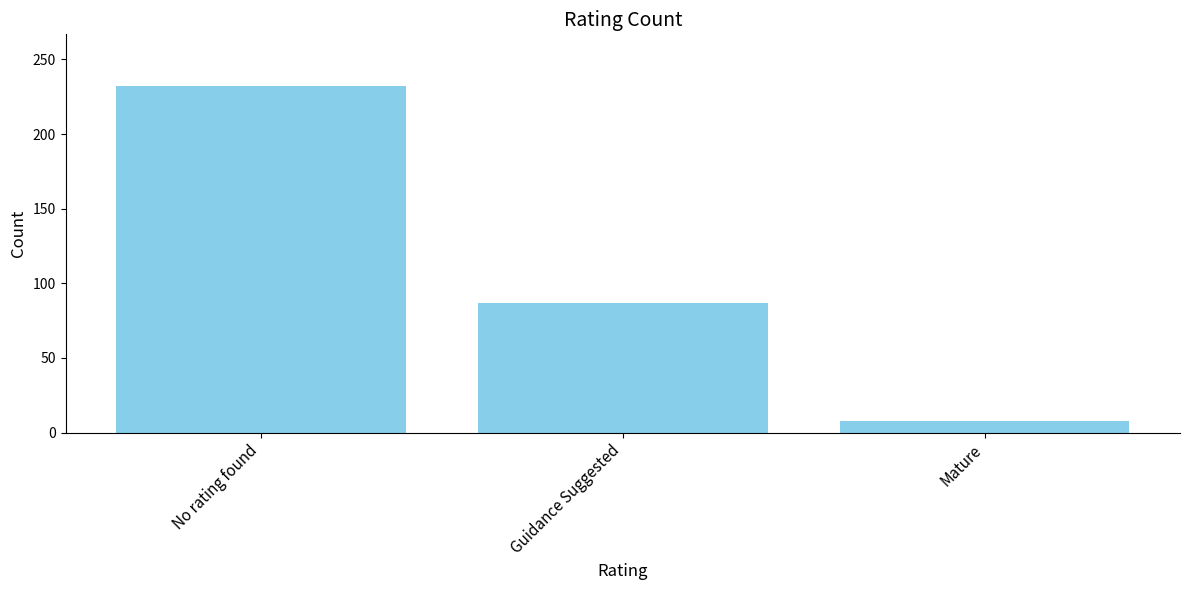

The chart shows a value of 87 at Guidance Suggested. True or false?

True